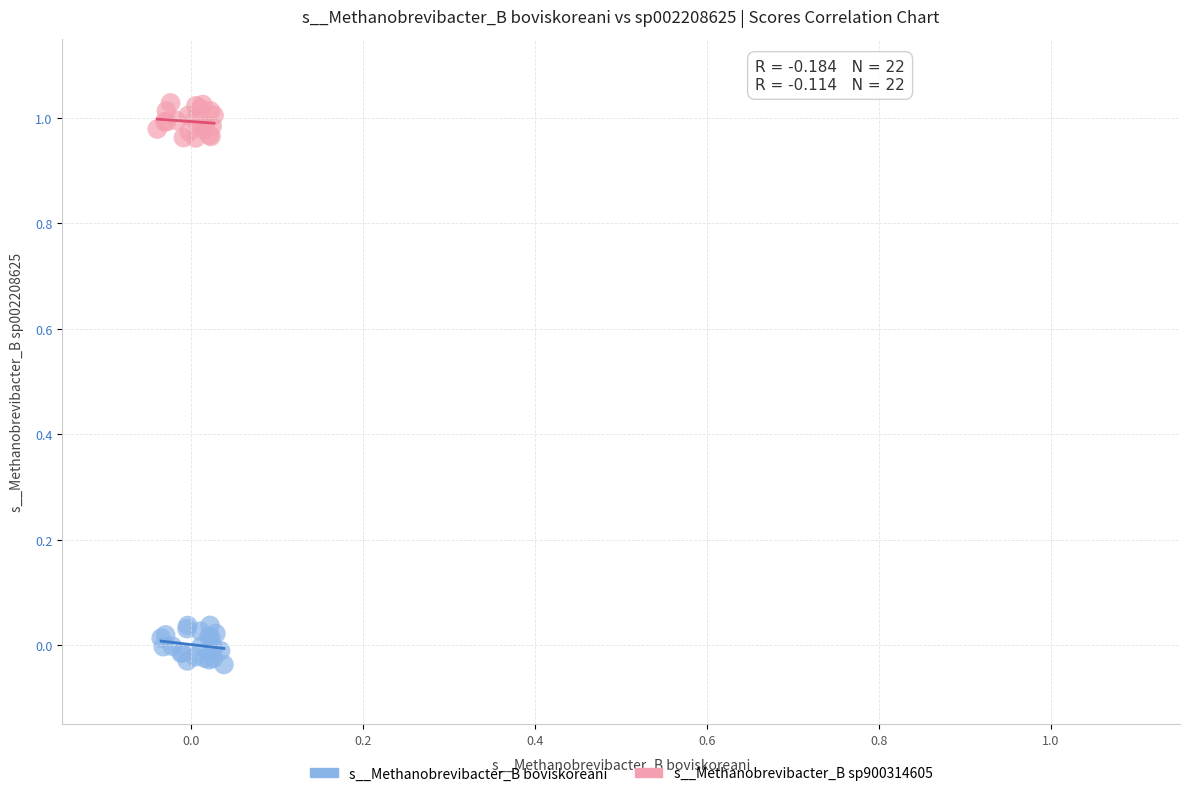

Which series contains the lowest Y value?

s__Methanobrevibacter_B boviskoreani